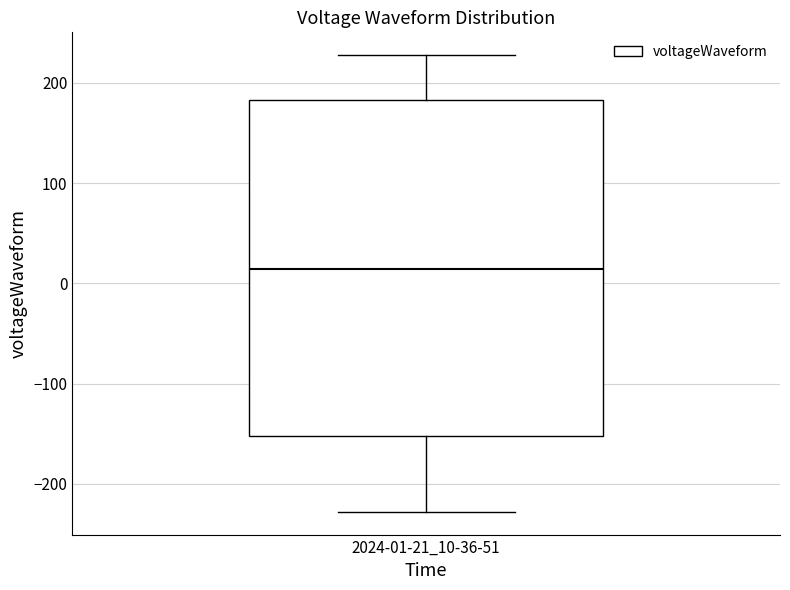

Where does the median line of the box for 2024-01-21_10-36-51 sit on the y-axis? The values are not printed on the chart, so give them approximately, as read against the axis.

10